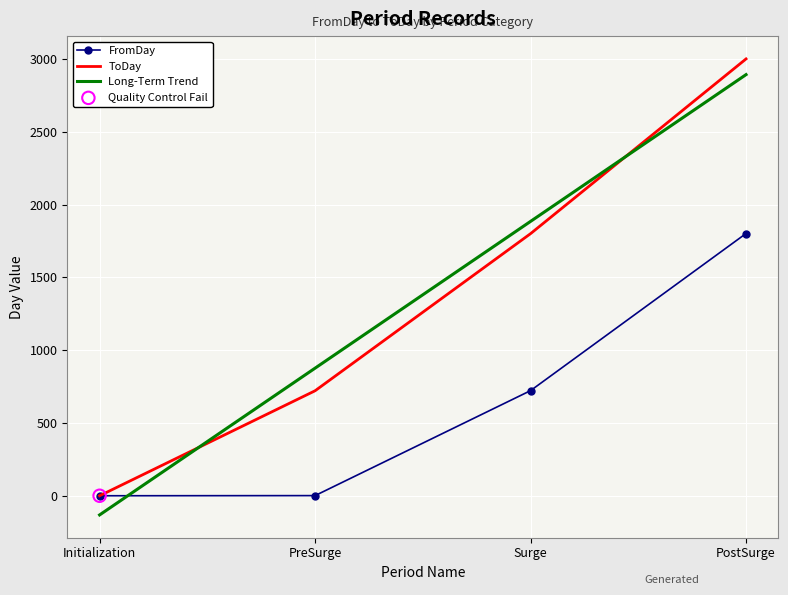

What is the total value across all series at Surge?

4406.2